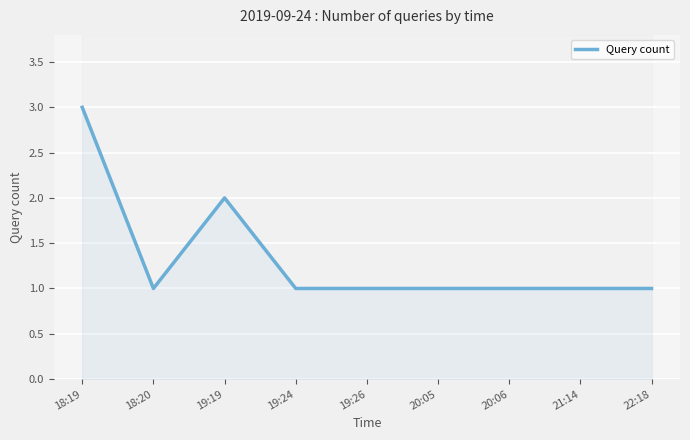

What is the difference between the values at 20:05 and 19:19?

1